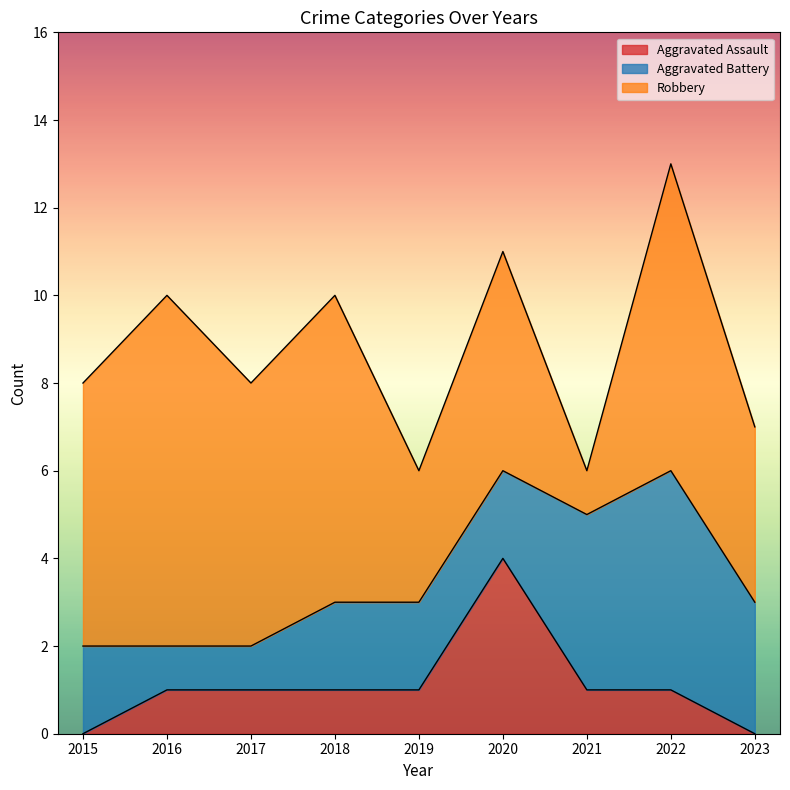

What is the approximate value of Aggravated Assault at 2021?

1